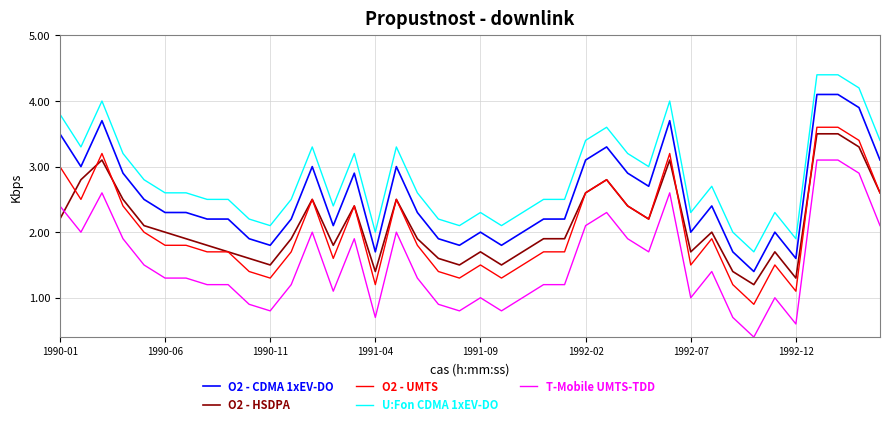

Reading left to right, extract all data points from this chart.

O2 - CDMA 1xEV-DO: 3.5	3.0	3.7	2.9	2.5	2.3	2.3	2.2	2.2	1.9	1.8	2.2	3.0	2.1	2.9	1.7	3.0	2.3	1.9	1.8	2.0	1.8	2.0	2.2	2.2	3.1	3.3	2.9	2.7	3.7	2.0	2.4	1.7	1.4	2.0	1.6	4.1	4.1	3.9	3.1
O2 - HSDPA: 2.2	2.8	3.1	2.5	2.1	2.0	1.9	1.8	1.7	1.6	1.5	1.9	2.5	1.8	2.4	1.4	2.5	1.9	1.6	1.5	1.7	1.5	1.7	1.9	1.9	2.6	2.8	2.4	2.2	3.1	1.7	2.0	1.4	1.2	1.7	1.3	3.5	3.5	3.3	2.6
O2 - UMTS: 3.0	2.5	3.2	2.4	2.0	1.8	1.8	1.7	1.7	1.4	1.3	1.7	2.5	1.6	2.4	1.2	2.5	1.8	1.4	1.3	1.5	1.3	1.5	1.7	1.7	2.6	2.8	2.4	2.2	3.2	1.5	1.9	1.2	0.9	1.5	1.1	3.6	3.6	3.4	2.6
U:Fon CDMA 1xEV-DO: 3.8	3.3	4.0	3.2	2.8	2.6	2.6	2.5	2.5	2.2	2.1	2.5	3.3	2.4	3.2	2.0	3.3	2.6	2.2	2.1	2.3	2.1	2.3	2.5	2.5	3.4	3.6	3.2	3.0	4.0	2.3	2.7	2.0	1.7	2.3	1.9	4.4	4.4	4.2	3.4
T-Mobile UMTS-TDD: 2.4	2.0	2.6	1.9	1.5	1.3	1.3	1.2	1.2	0.9	0.8	1.2	2.0	1.1	1.9	0.7	2.0	1.3	0.9	0.8	1.0	0.8	1.0	1.2	1.2	2.1	2.3	1.9	1.7	2.6	1.0	1.4	0.7	0.4	1.0	0.6	3.1	3.1	2.9	2.1